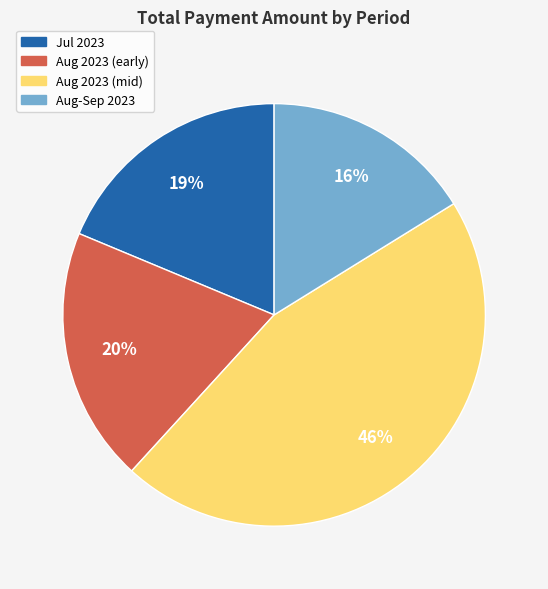

Do Aug 2023 (early) and Aug-Sep 2023 together represent more than half of the pie?

No